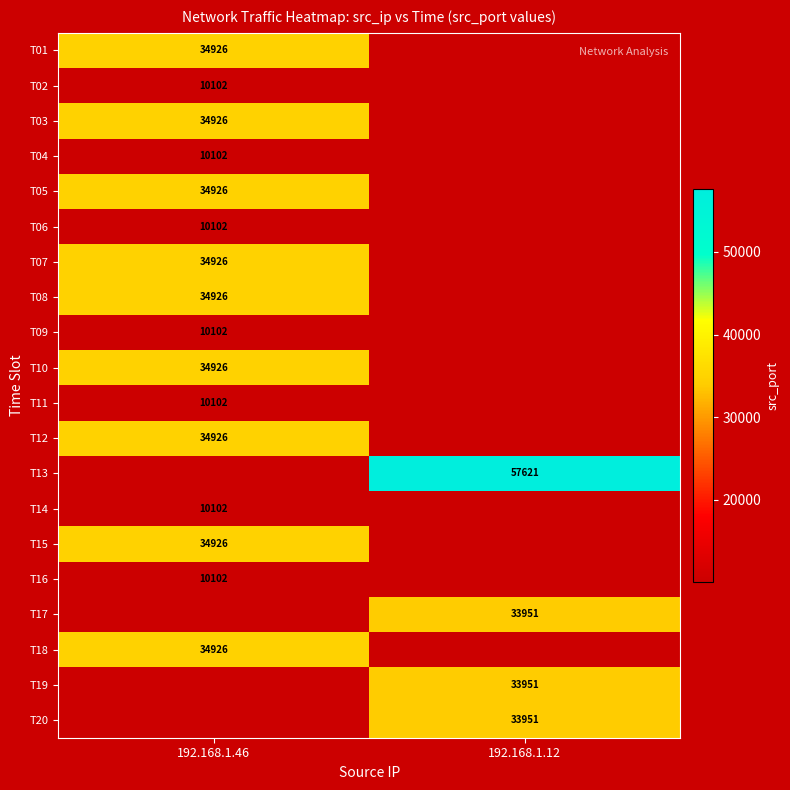

How many categories are shown in the chart?

2